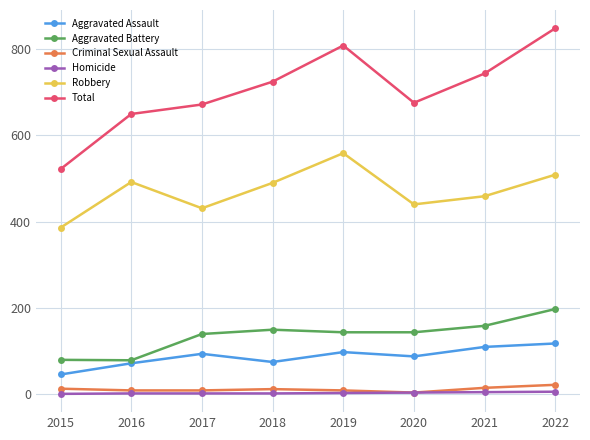

What is the difference between the highest and lowest values at 2021?

740